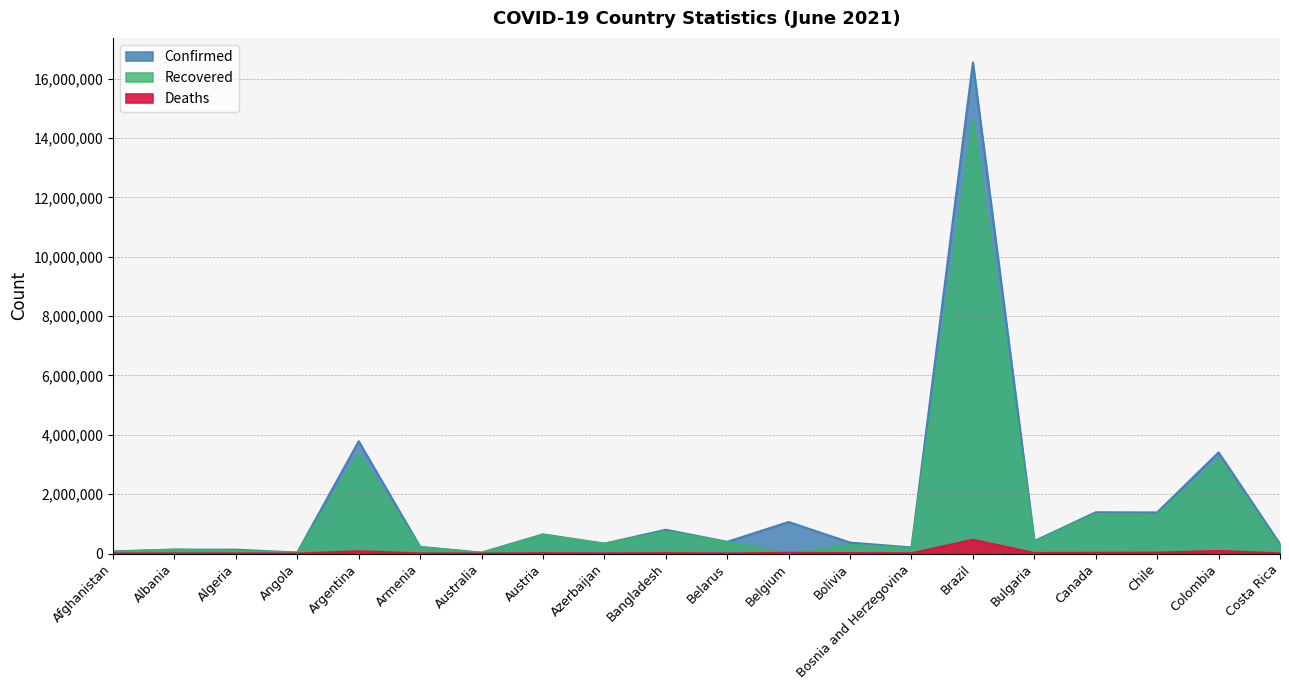

Reading right to left, transcribe all the data shown in this chart.

Confirmed: 318986	3406456	1384346	1389328	418577	16545554	204012	368474	1062001	394439	800540	333956	644815	30118	222670	3781784	34551	128913	132315	71838
Recovered: 243495	3169573	1309040	1331521	382183	14586009	175081	292713	0	385382	740372	324565	628856	23583	213208	3350602	28079	89839	129431	57629
Deaths: 4041	88774	29300	25528	17700	462791	9253	14471	24955	2851	12619	4913	10603	910	4438	78093	766	3472	2451	2944